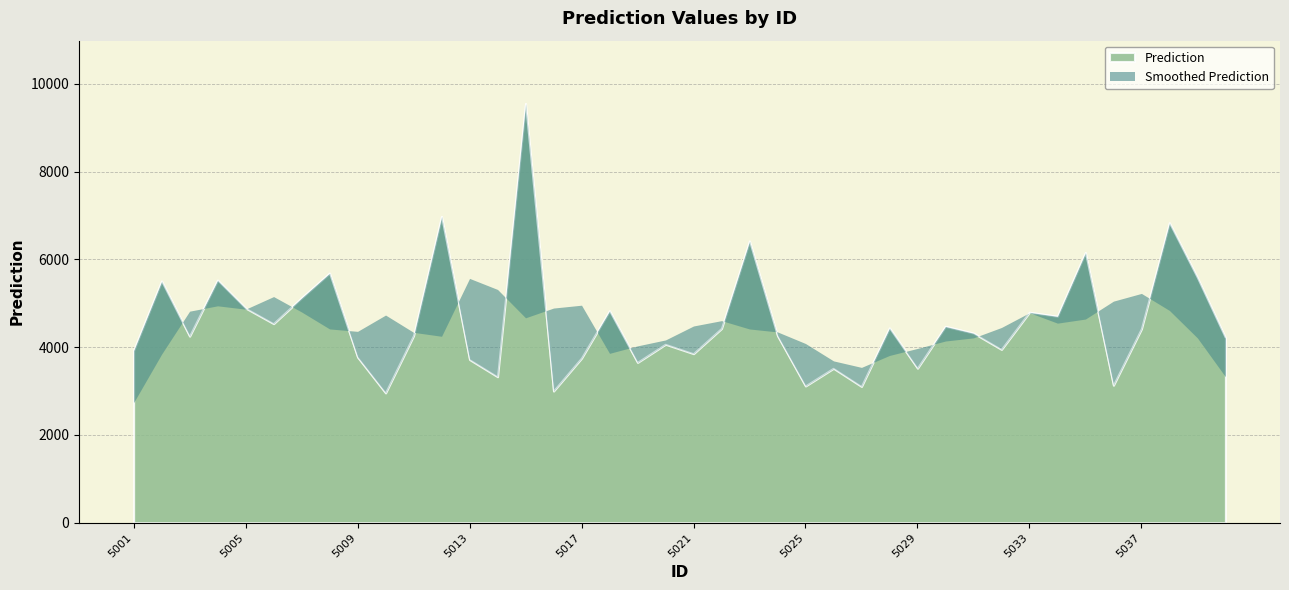

Does the chart have visible grid lines?

Yes